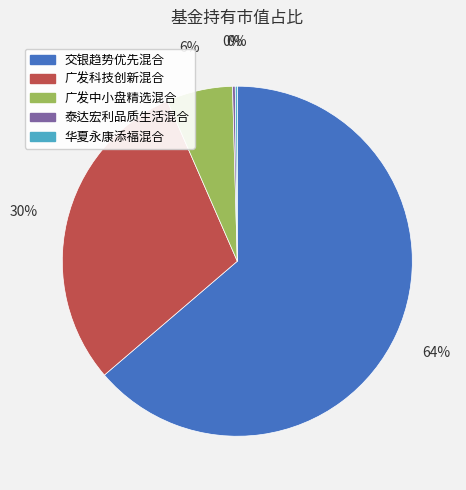

Does 广发科技创新混合 represent more than half of the total?

No